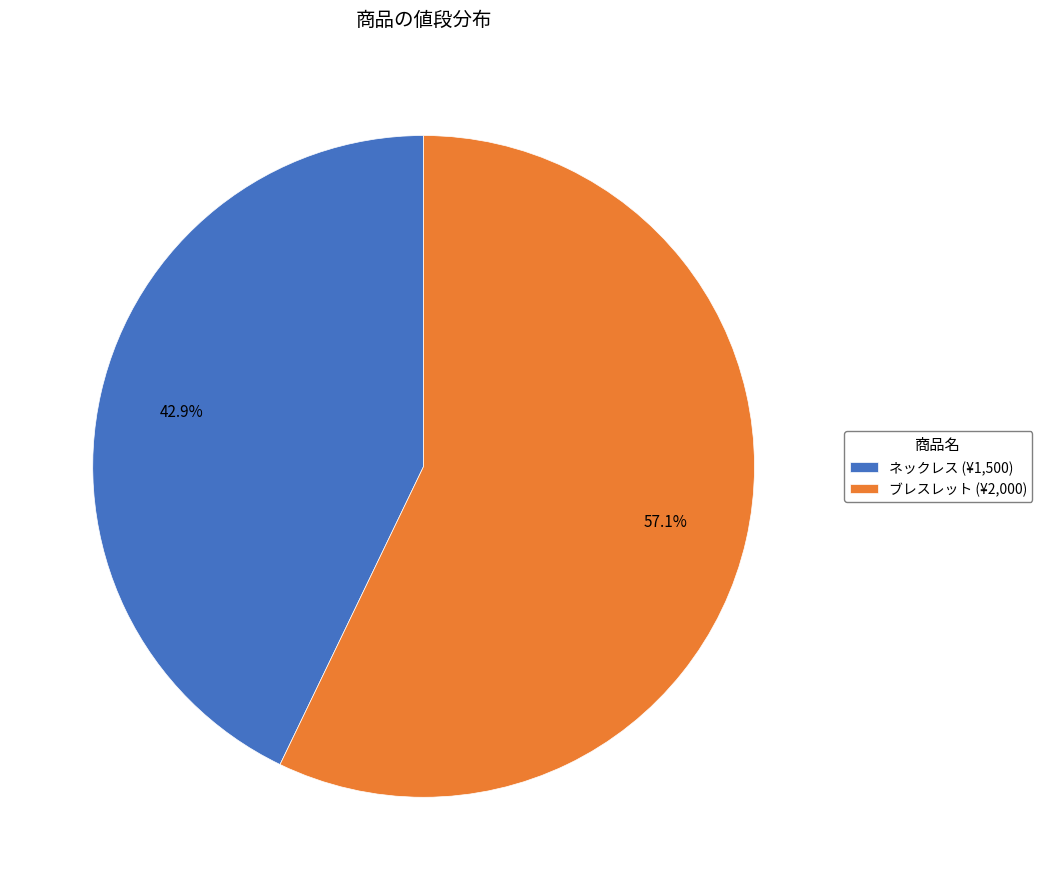

What is the smallest slice in the pie chart?

ネックレス